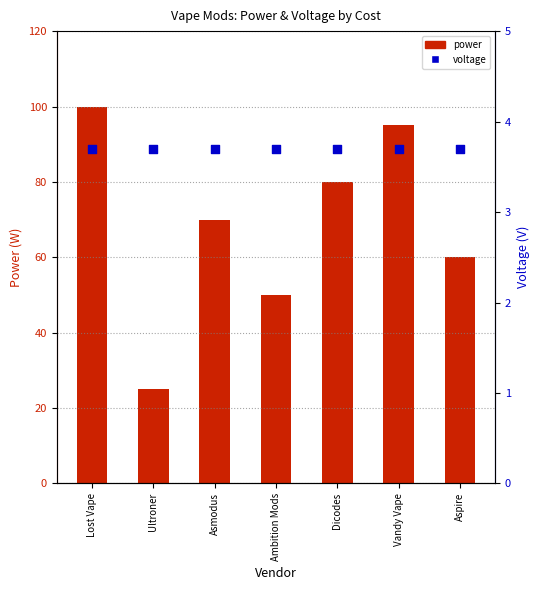

At how many categories does at least one series exceed 37?

6